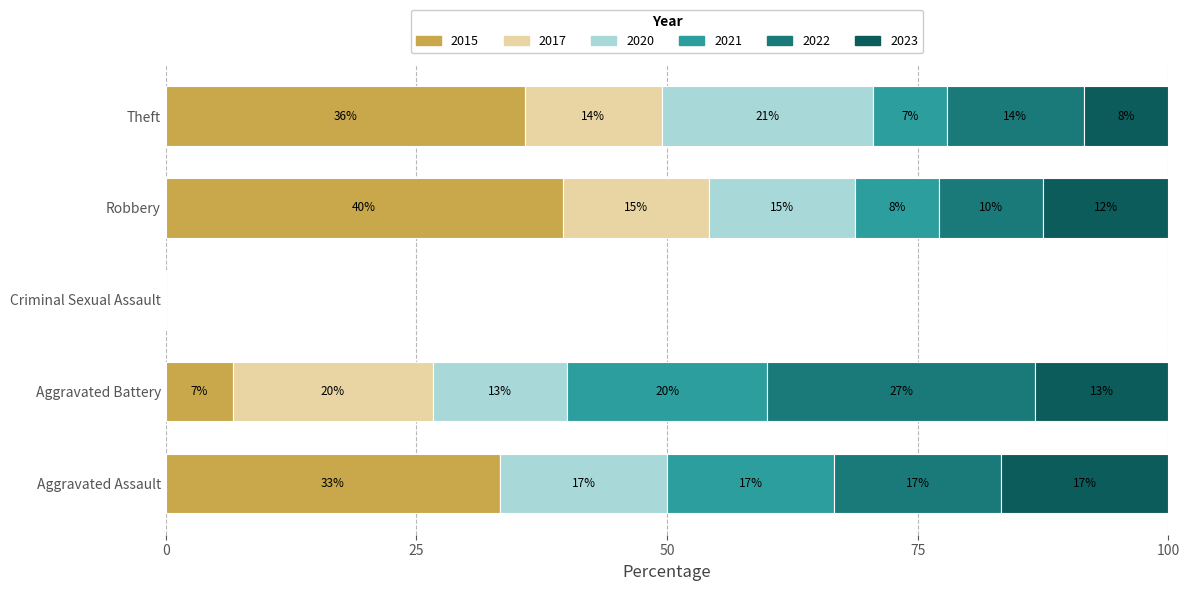

What are all the series names shown in the legend?

2015, 2017, 2020, 2021, 2022, 2023